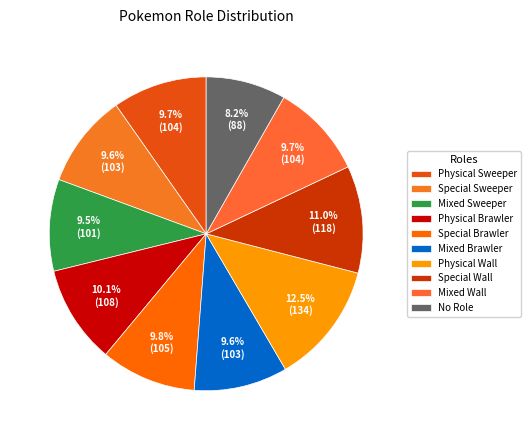

To the nearest percent, what is the average slice percentage?

10%